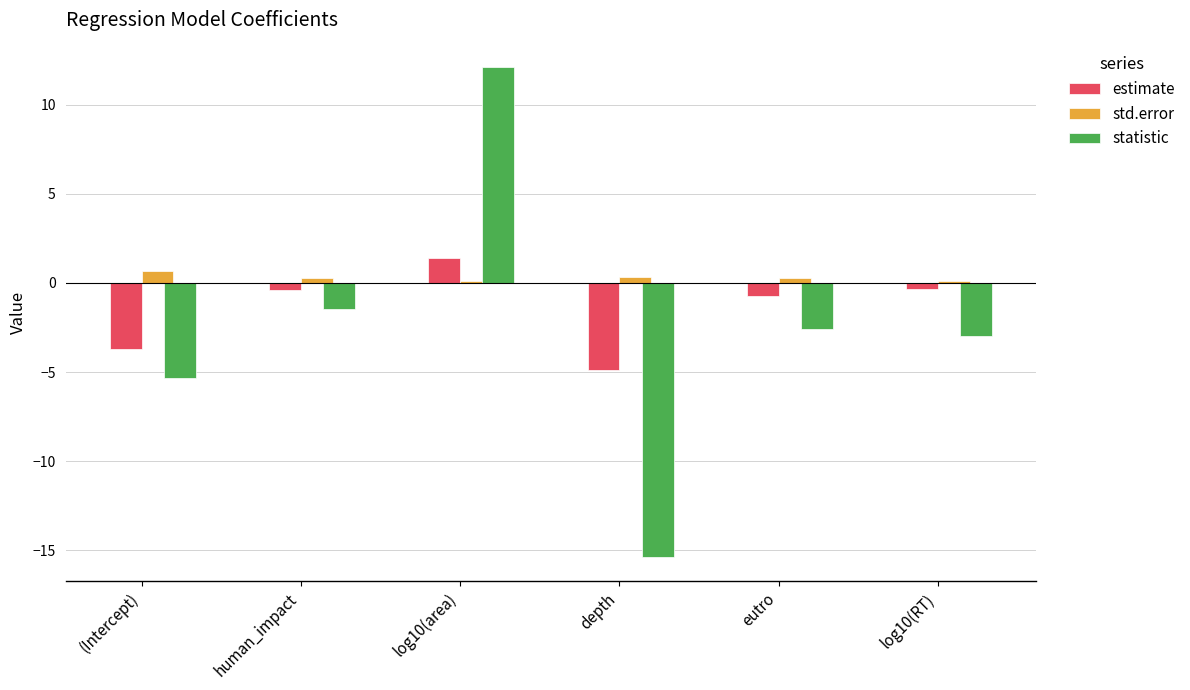

What is the sum of all statistic values?

-15.6